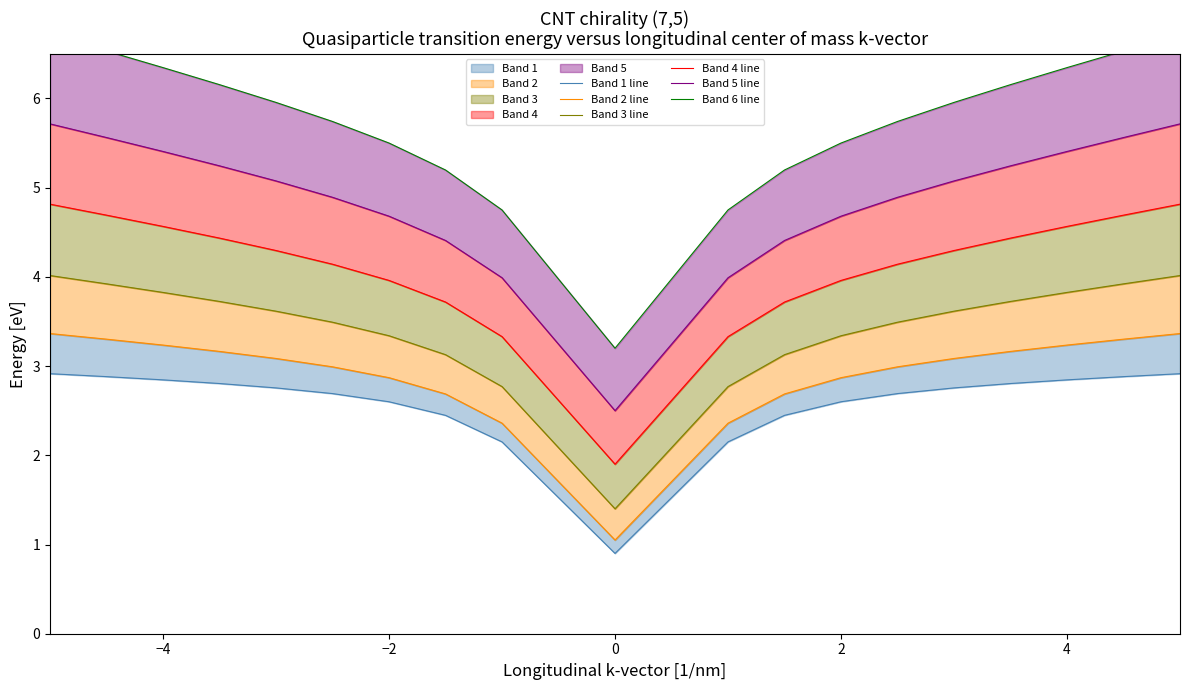

True or false: Band 6 line and Band 4 line intersect in this chart.

False